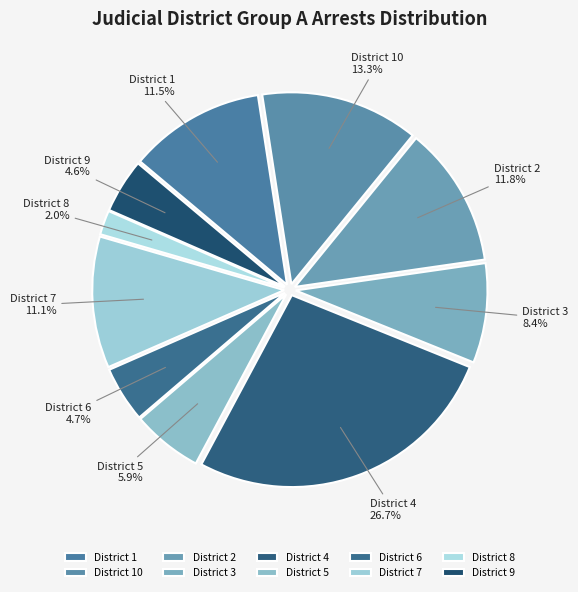

Is there a majority slice in this chart?

No